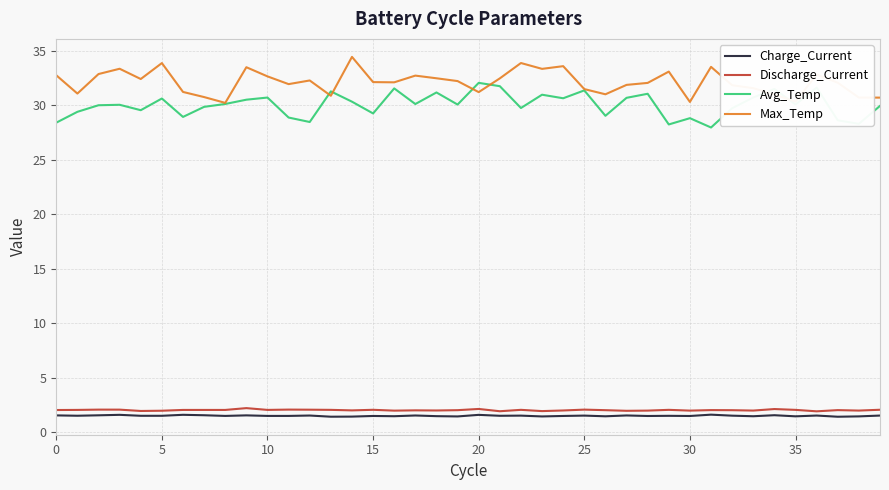

True or false: Charge_Current and Discharge_Current intersect in this chart.

False